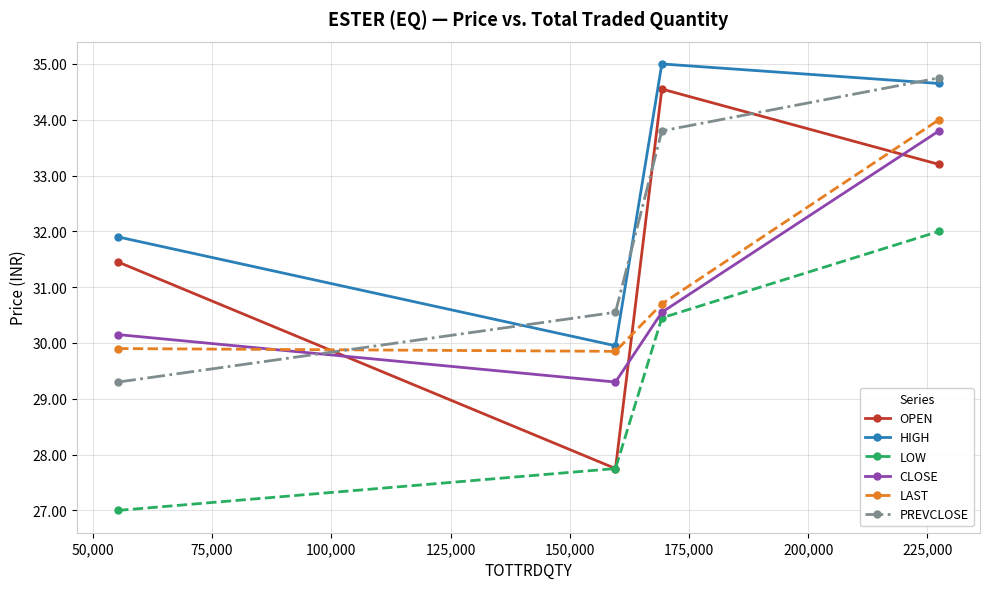

What is the smallest value displayed?

27.0